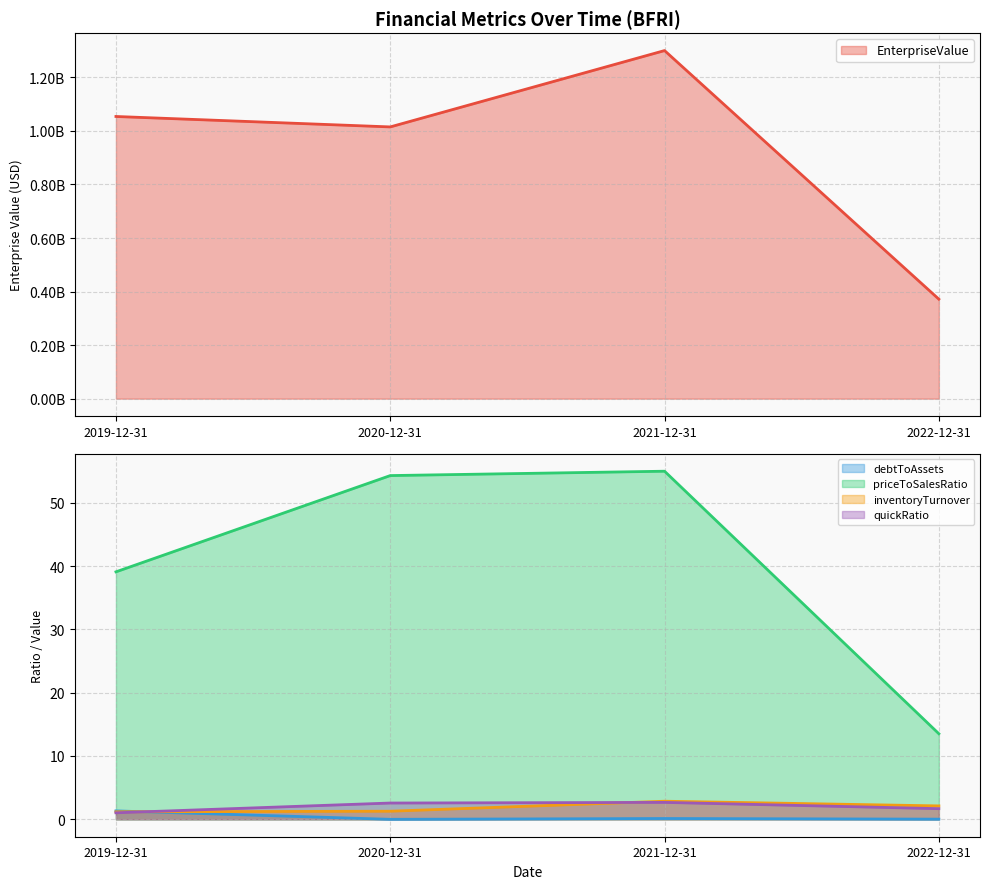

What is the maximum value shown in the chart?

1300213243.2